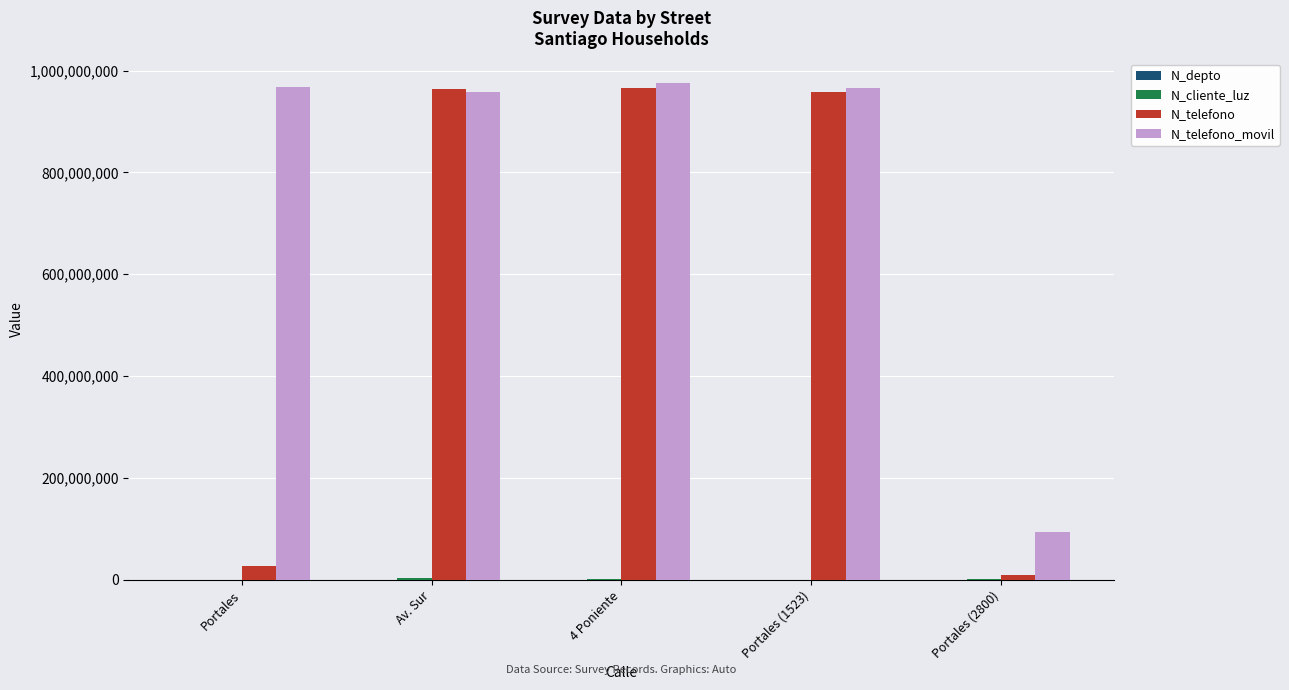

How many series are shown in this chart?

4